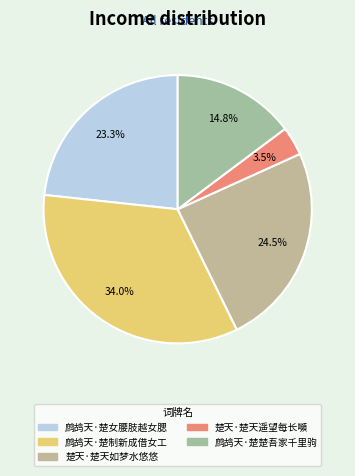

Which slice is the largest?

鹧鸪天·楚制新成借女工